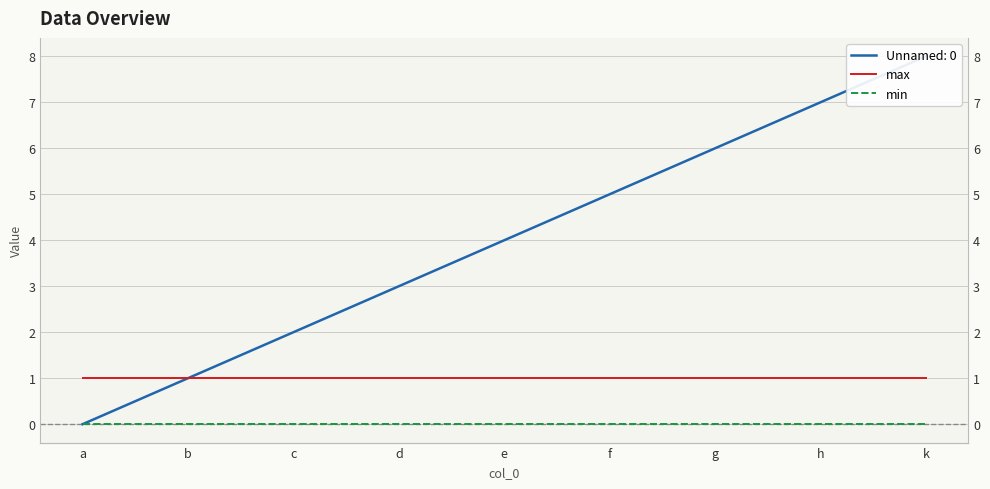

What is the label of the 6th point from the left?

f